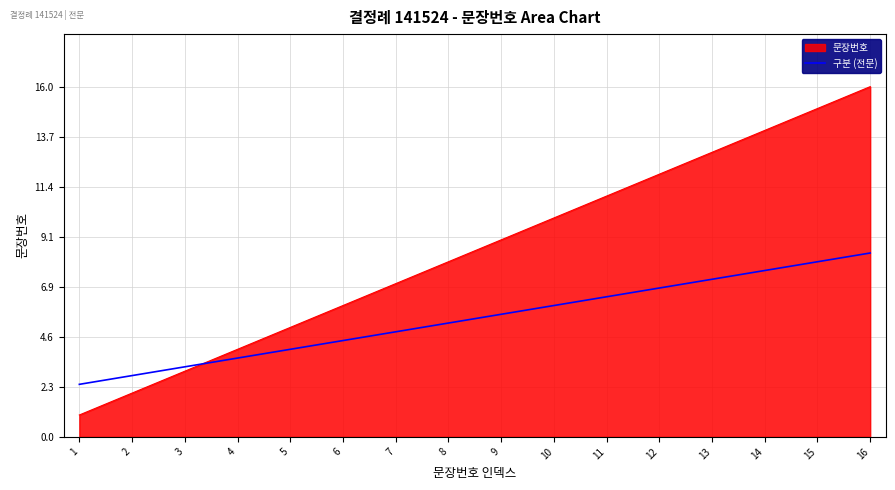

The value of 구분 (전문) at 16 is 8.4. True or false?

True